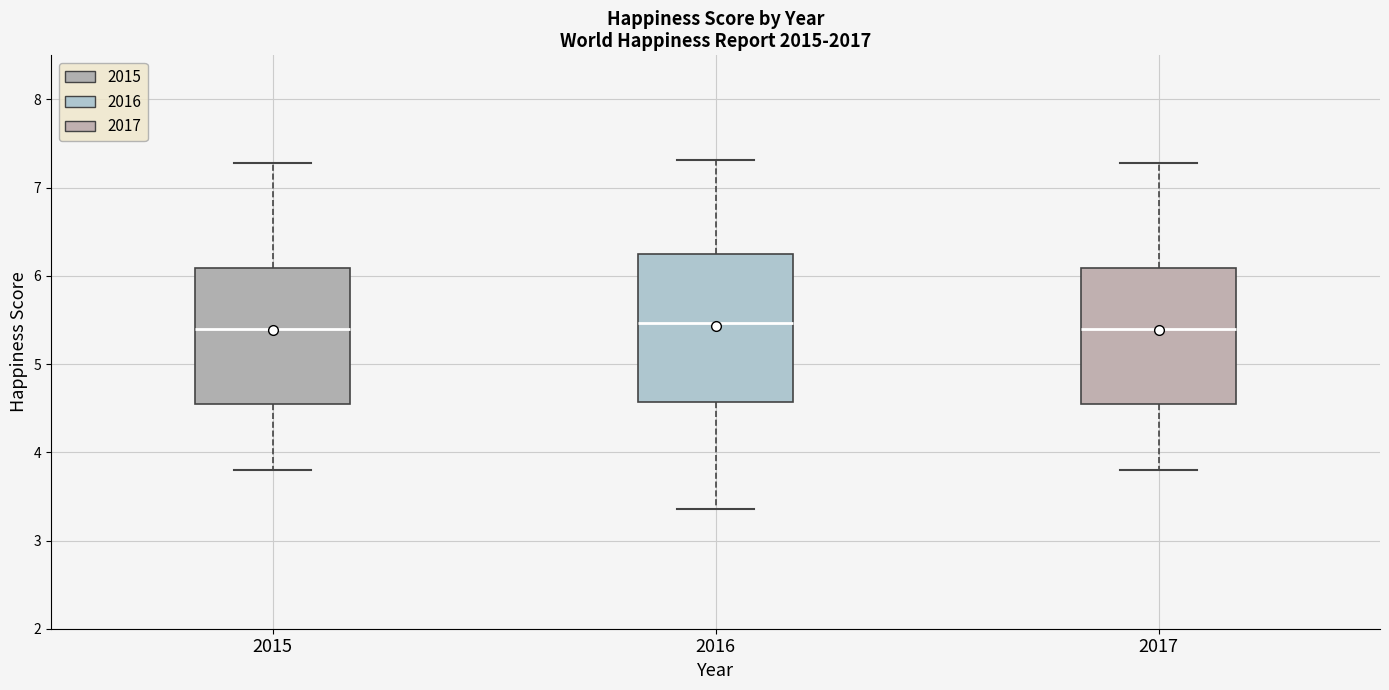

Where does the lower whisker of the box at x = 2017 end on the y-axis? The values are not printed on the chart, so give them approximately, as read against the axis.

3.8